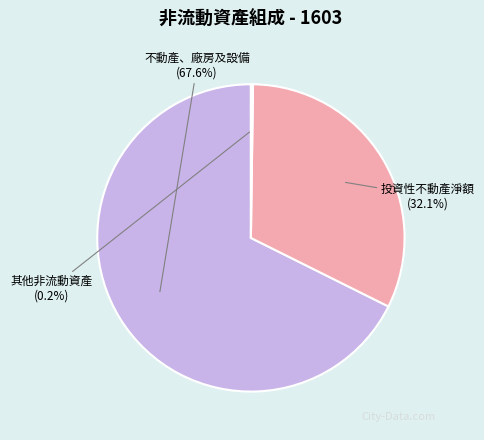

What percentage is the 不動產、廠房及設備 slice, to the nearest percent?

68%